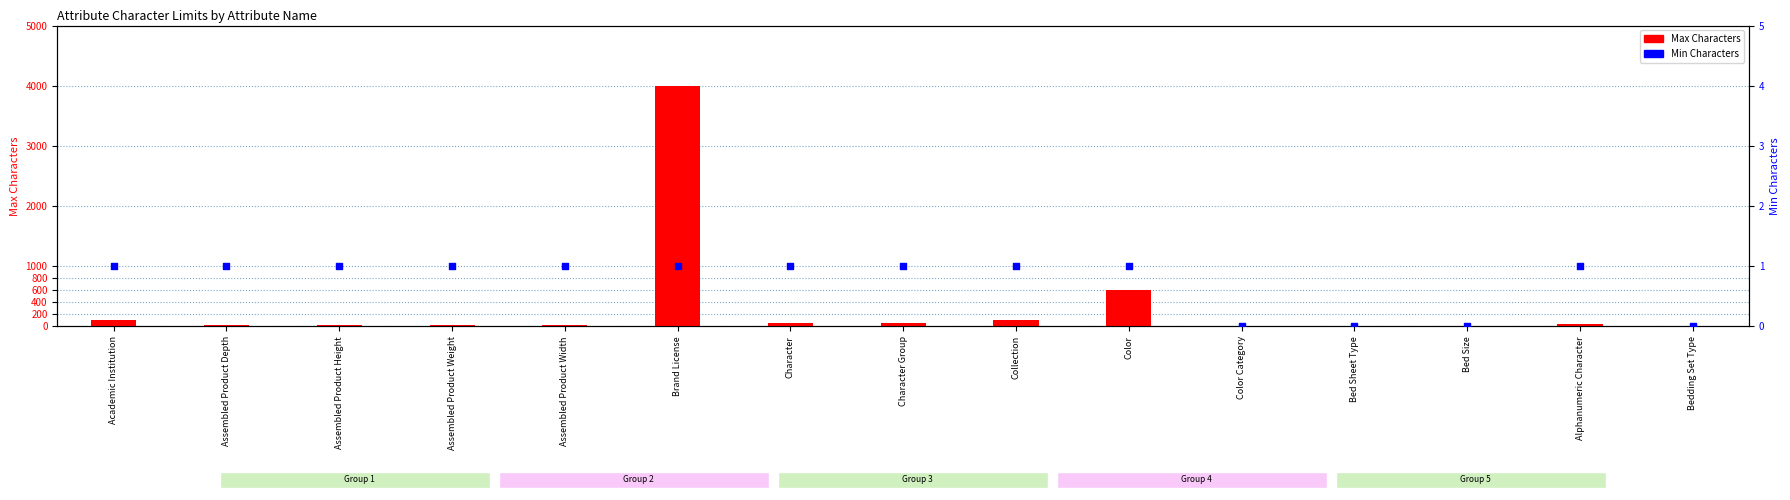

What are all the series names shown in the legend?

Max Characters, Min Characters